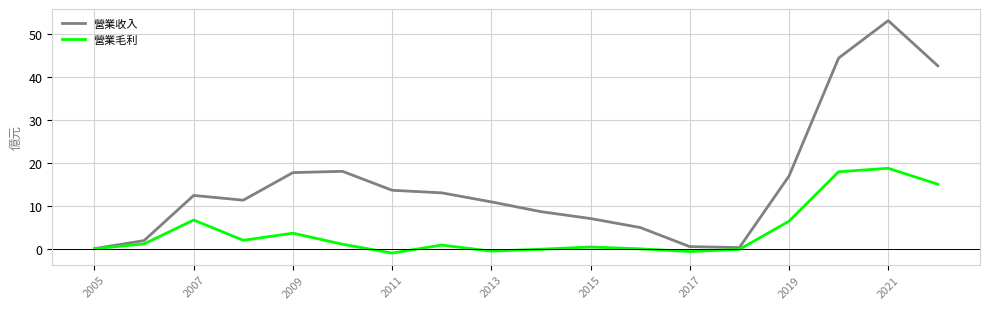

What is the maximum value shown in the chart?

53.0